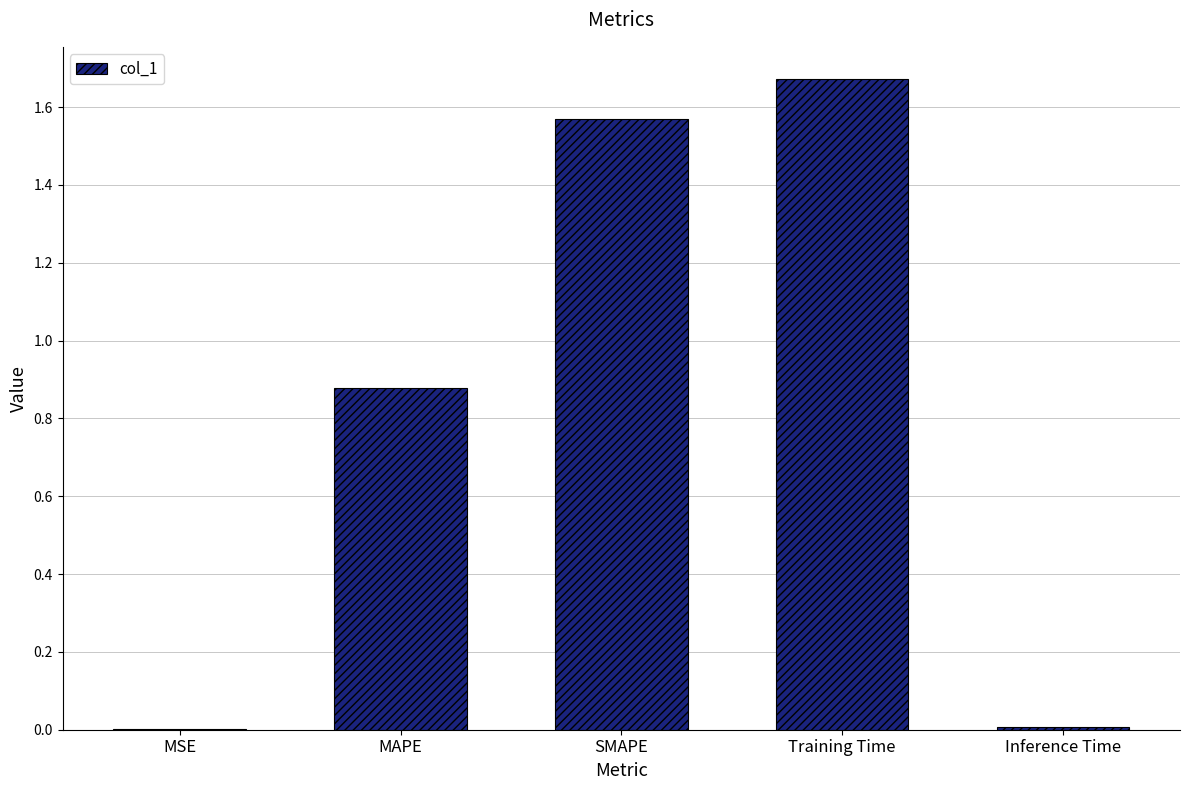

Is it true that the value at Inference Time is 0.0?

True